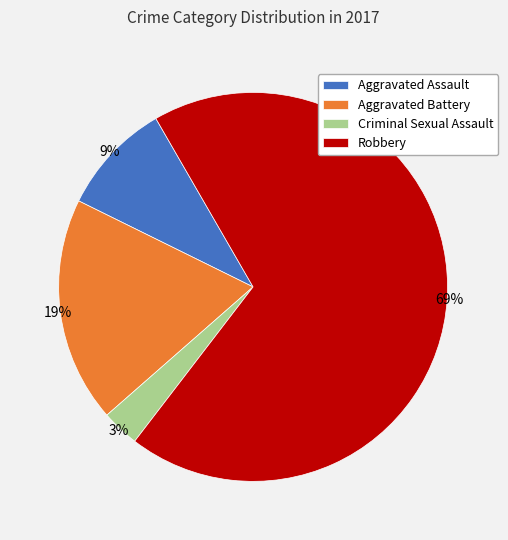

What is the largest slice in the pie chart?

Robbery